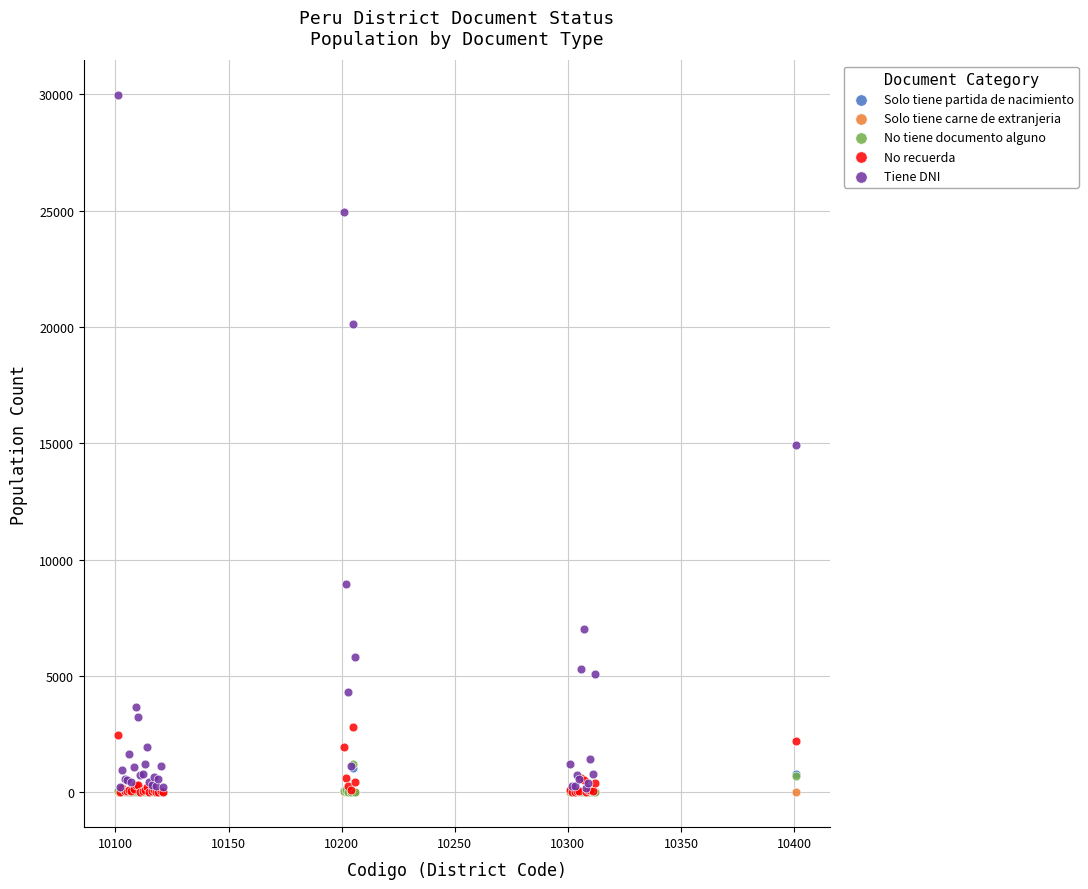

What are all the series names shown in the legend?

Solo tiene partida de nacimiento, Solo tiene carne de extranjeria, No tiene documento alguno, No recuerda, Tiene DNI